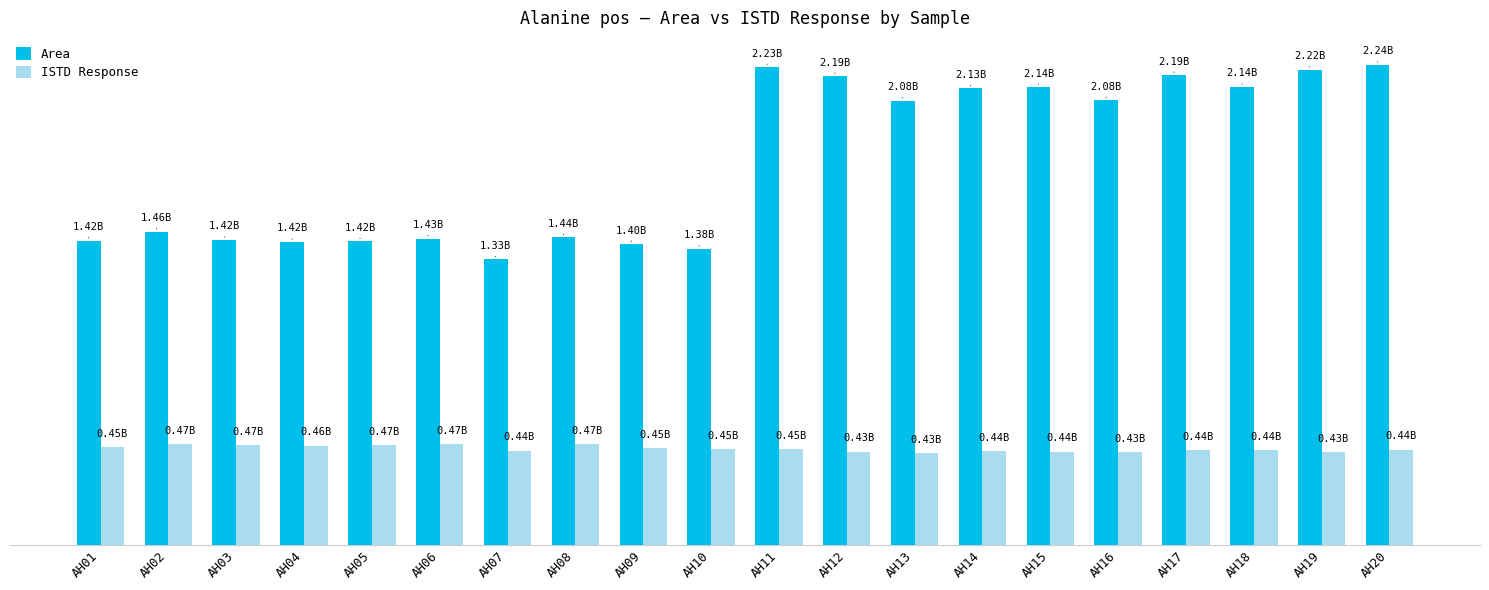

What is the value of the Area bar at the 4th from the left?

1415288937